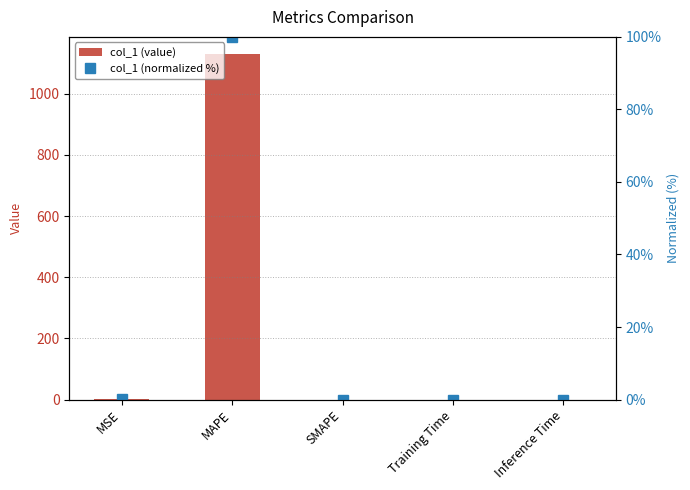

Which series has the largest total across all categories?

col_1